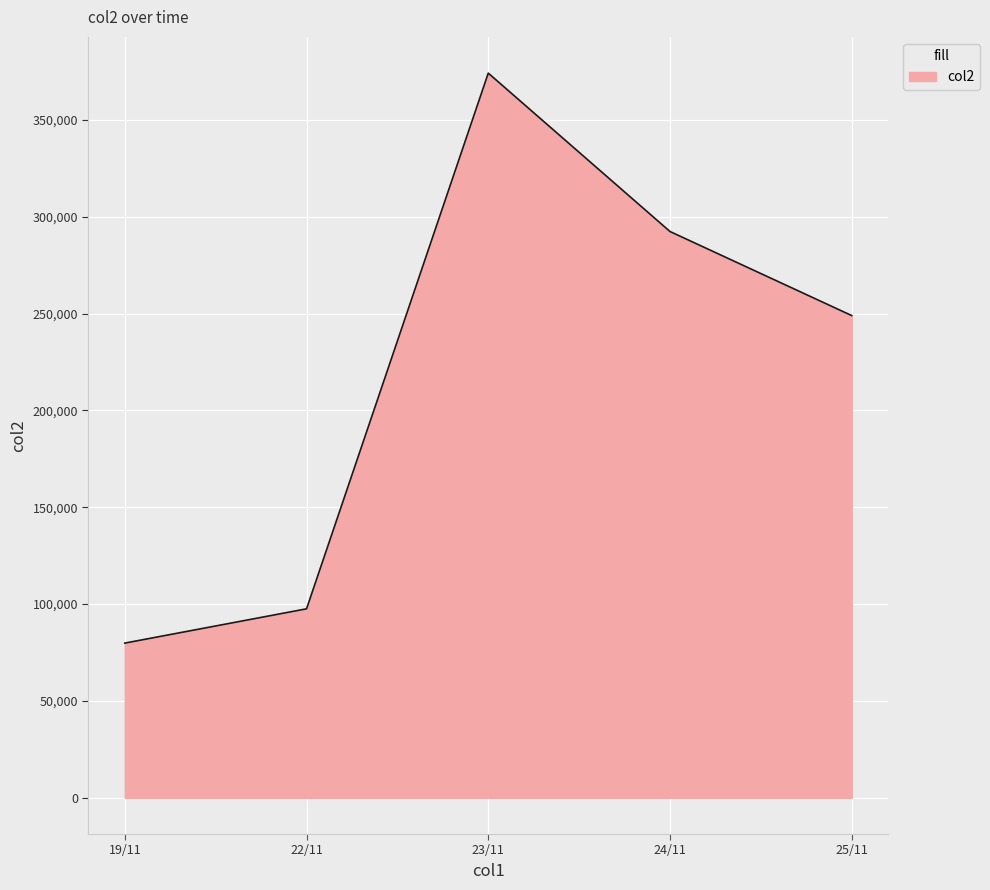

True or false: there are more than 0 points higher than both neighbors.

True